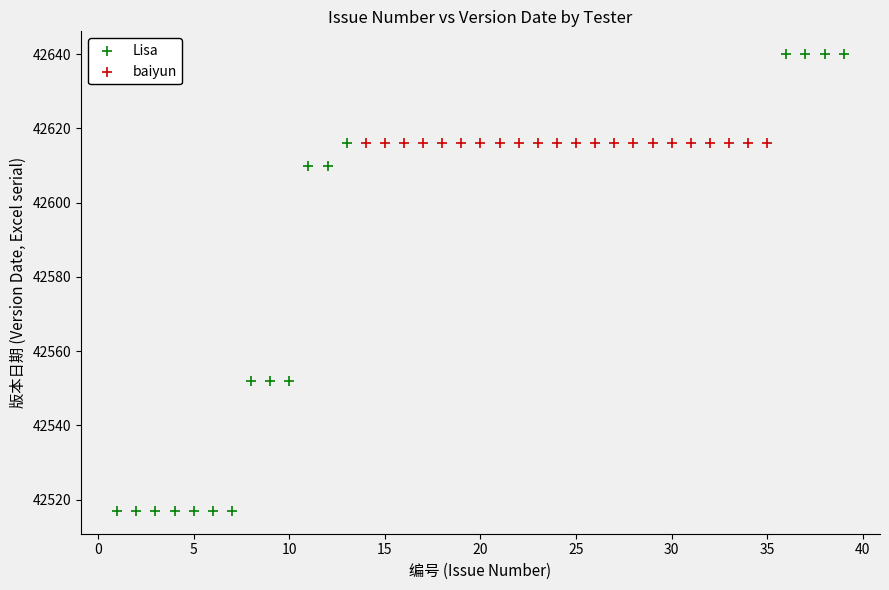

Which series reaches the minimum Y coordinate?

Lisa